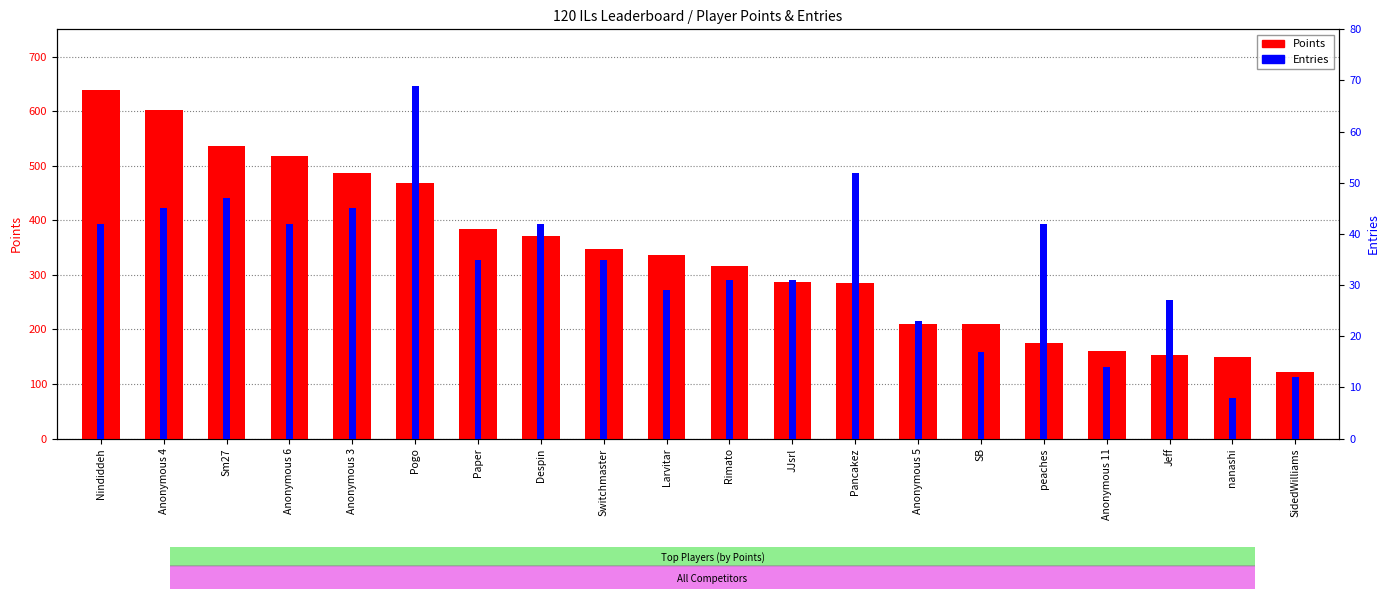

Reading left to right, extract all data points from this chart.

Points: 638	603	536	517	487	469	384	371	348	336	317	286	285	210	210	176	160	154	149	122
Entries: 42	45	47	42	45	69	35	42	35	29	31	31	52	23	17	42	14	27	8	12